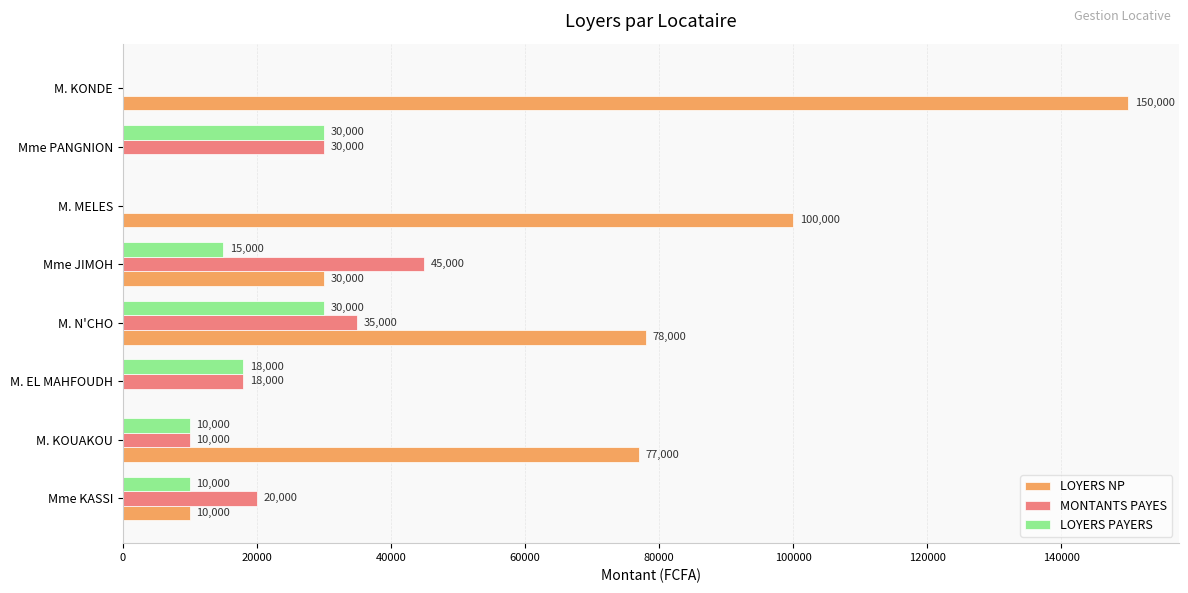

Which series changed the most between M. KOUAKOU and Mme JIMOH?

LOYERS NP